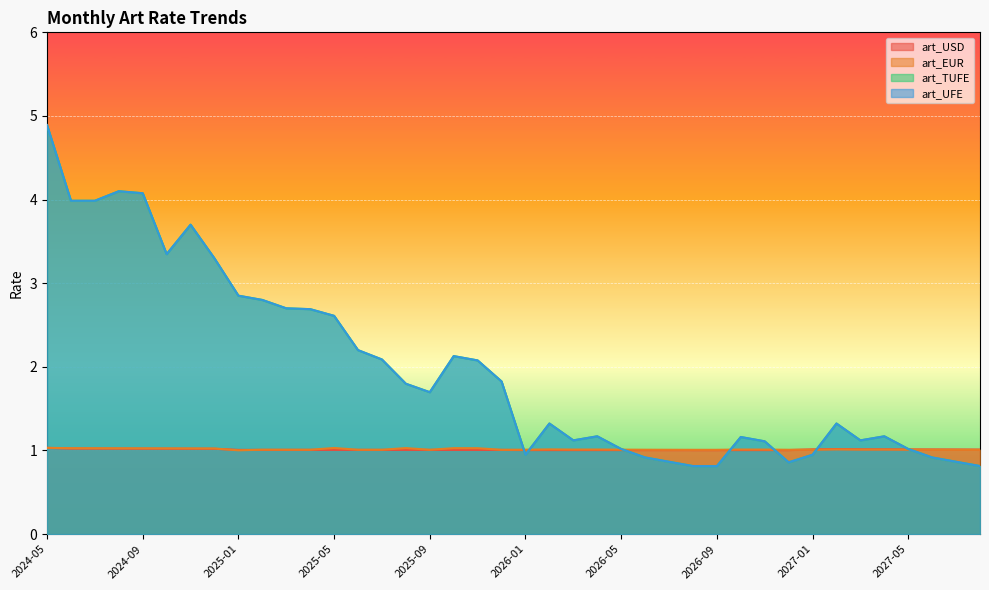

Which category has the lowest value across all series?

2026-09